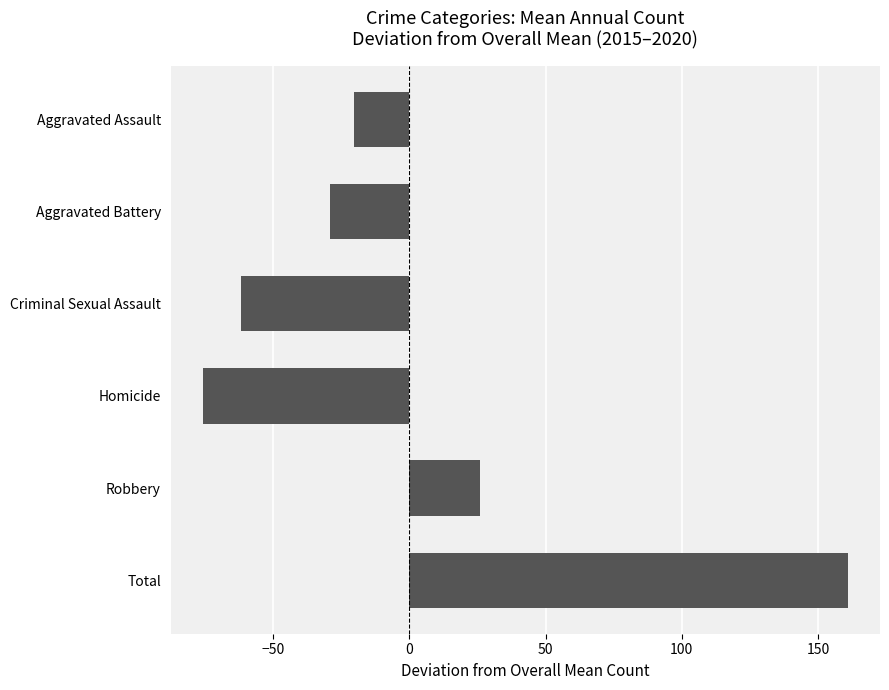

The chart shows a value of -28.9 at Aggravated Battery. True or false?

True